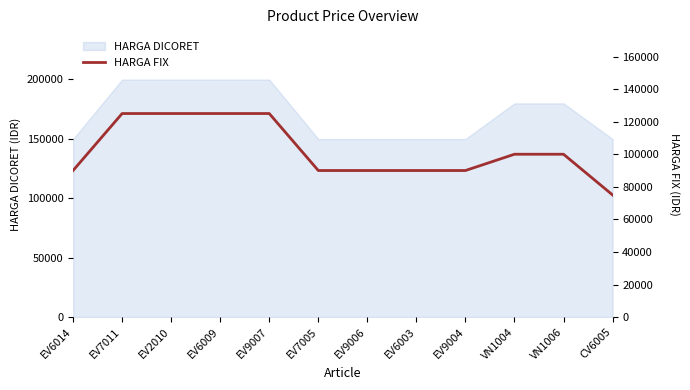

What position from the left is EV2010?

3